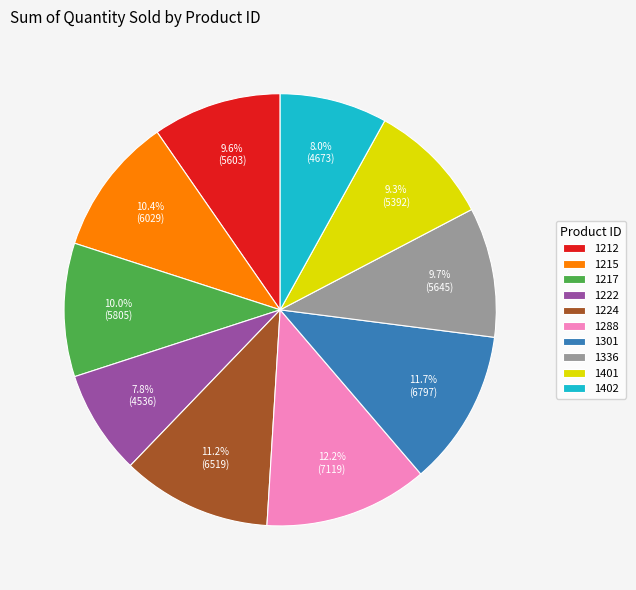

What is the largest slice in the pie chart?

1288